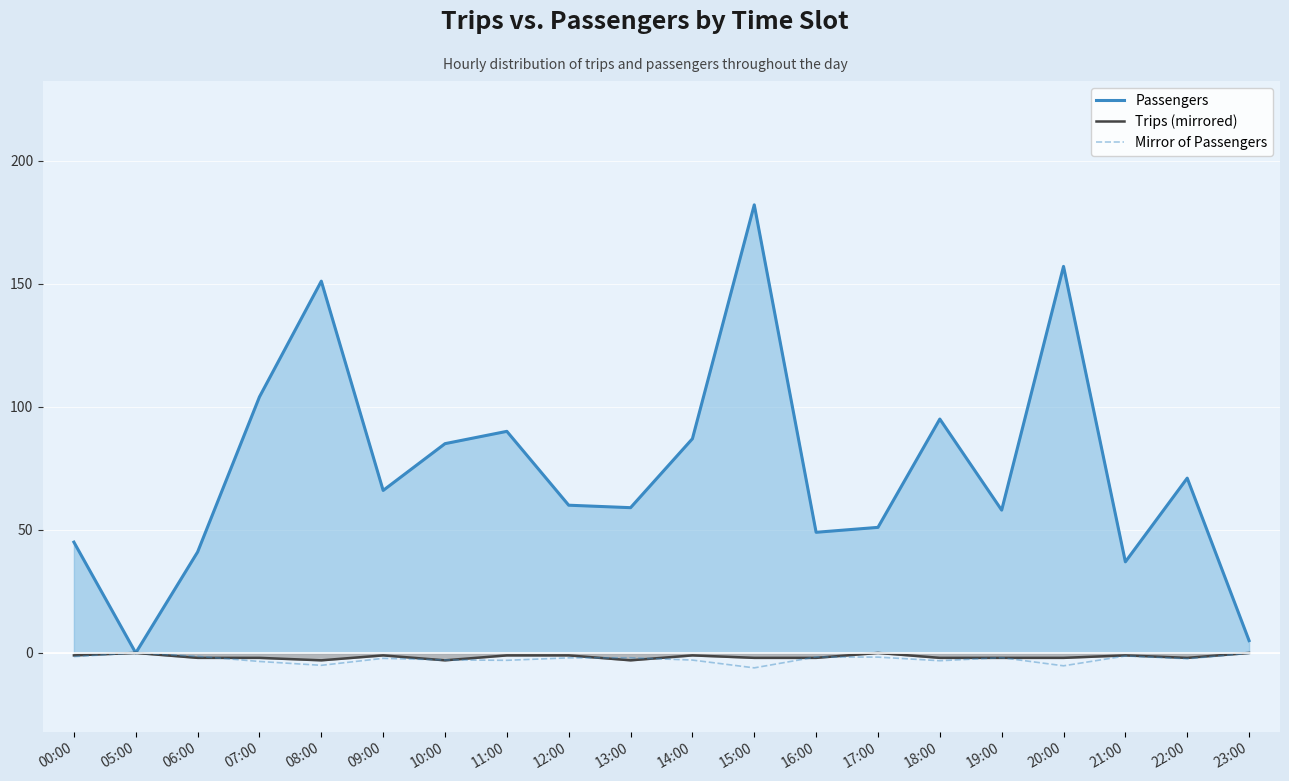

What is the greatest value displayed?

182.0